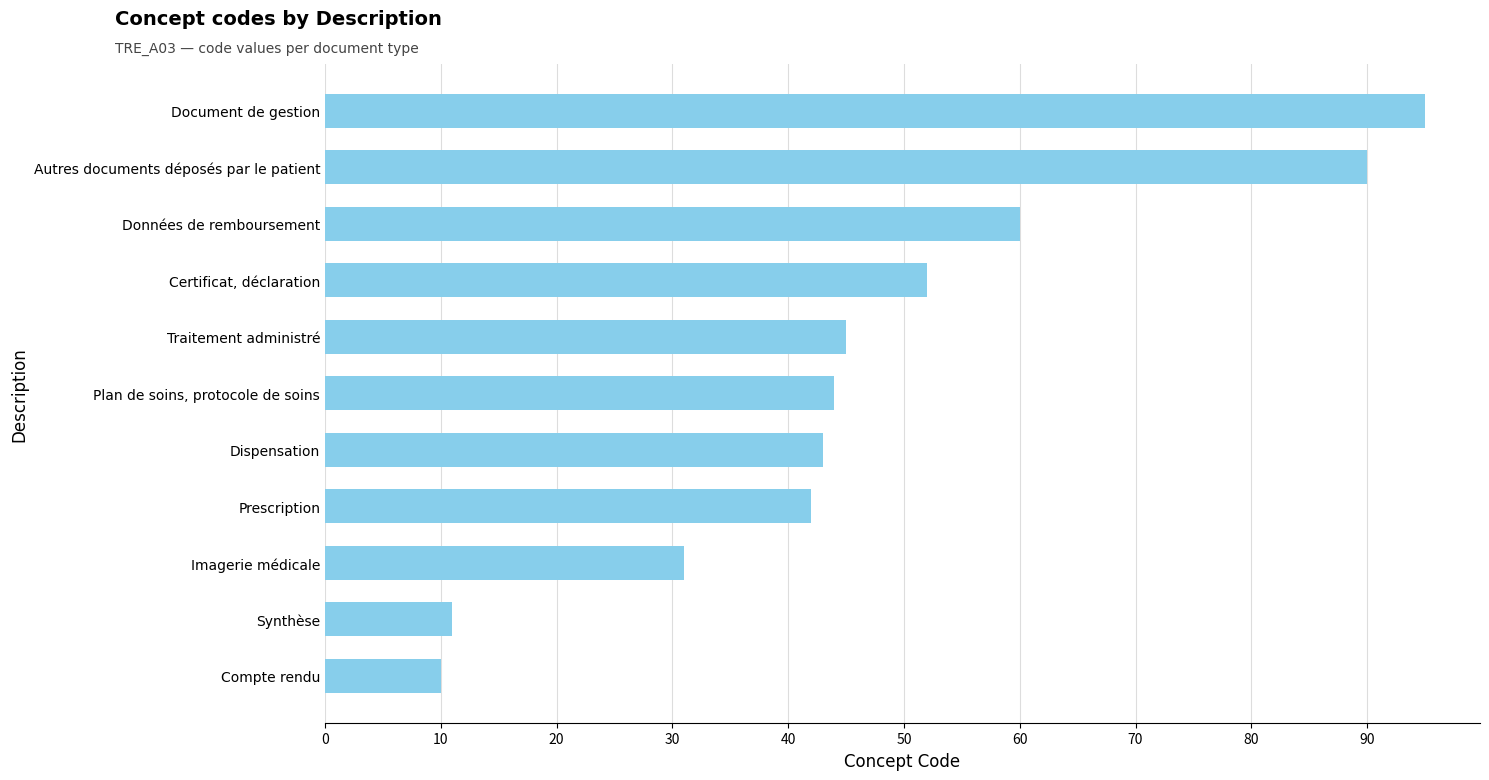

Reading top to bottom, list all the values displayed in this chart.

Document de gestion=95	Autres documents déposés par le patient=90	Données de remboursement=60	Certificat, déclaration=52	Traitement administré=45	Plan de soins, protocole de soins=44	Dispensation=43	Prescription=42	Imagerie médicale=31	Synthèse=11	Compte rendu=10